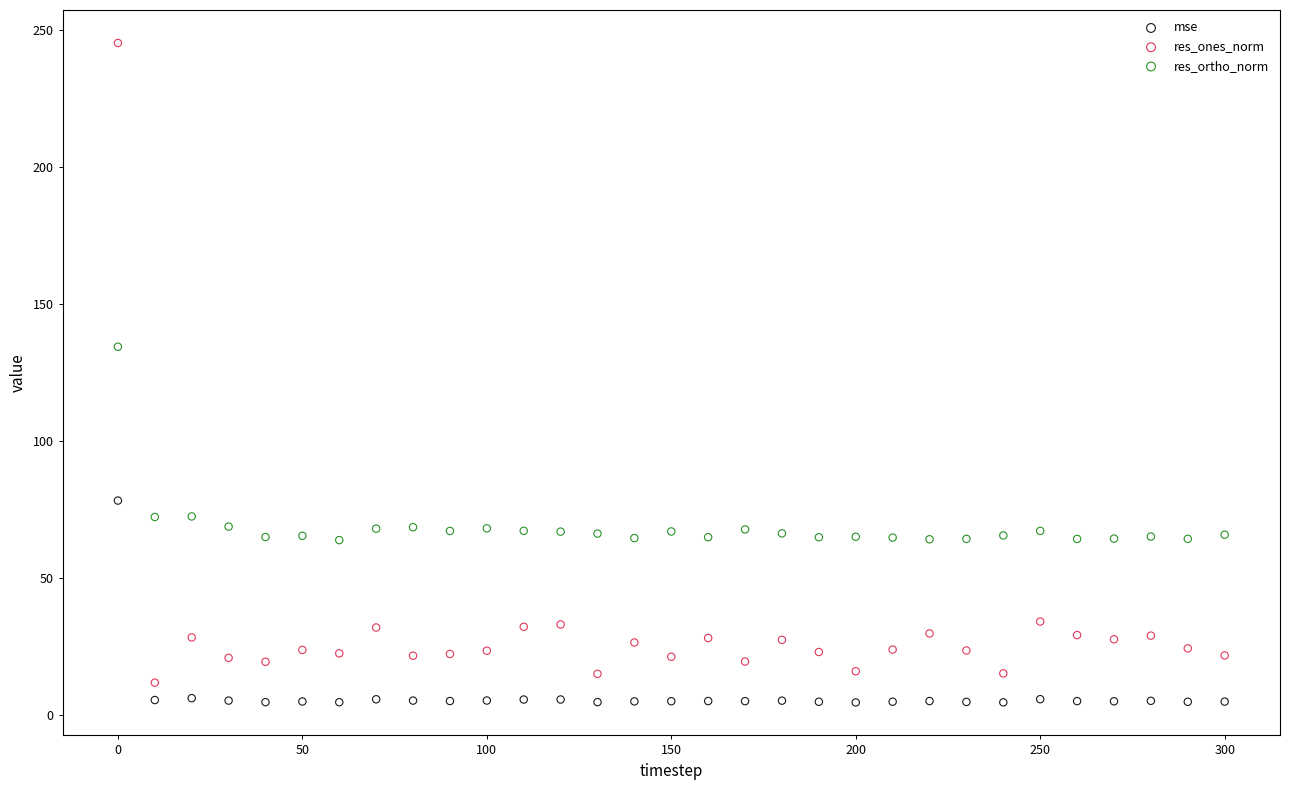

What are all the series names shown in the legend?

mse, res_ones_norm, res_ortho_norm